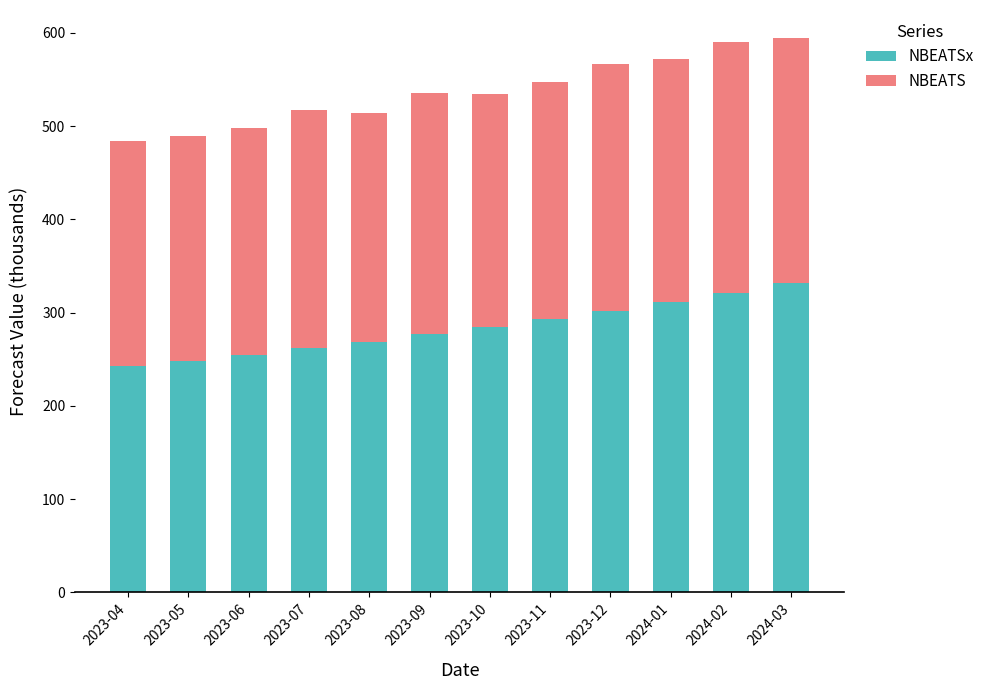

What is the total value across all series at 2023-10?

533.9